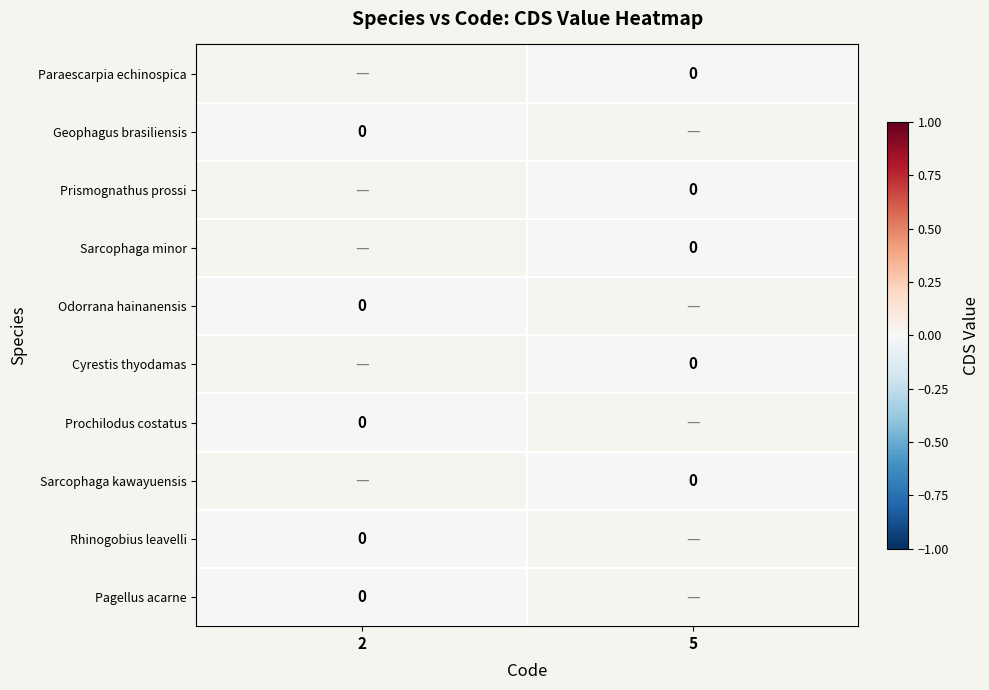

Which label corresponds to the smallest value in the chart?

5